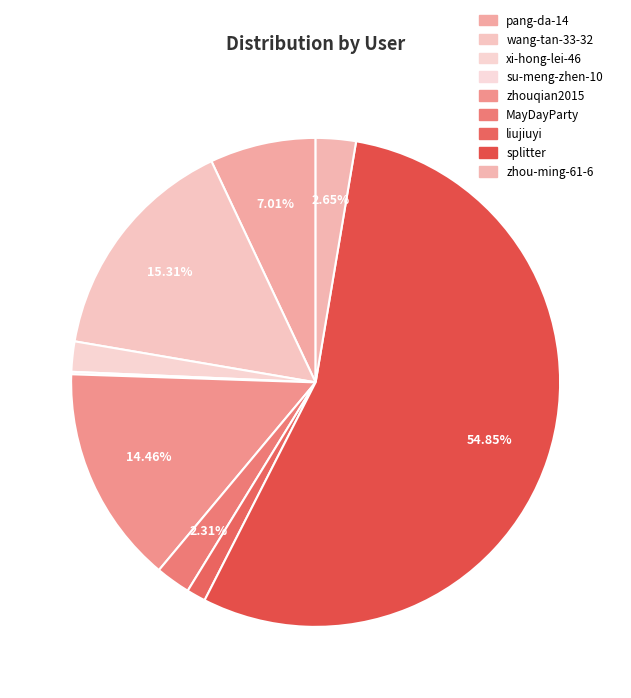

To the nearest percent, what percentage of the pie is zhou-ming-61-6?

3%